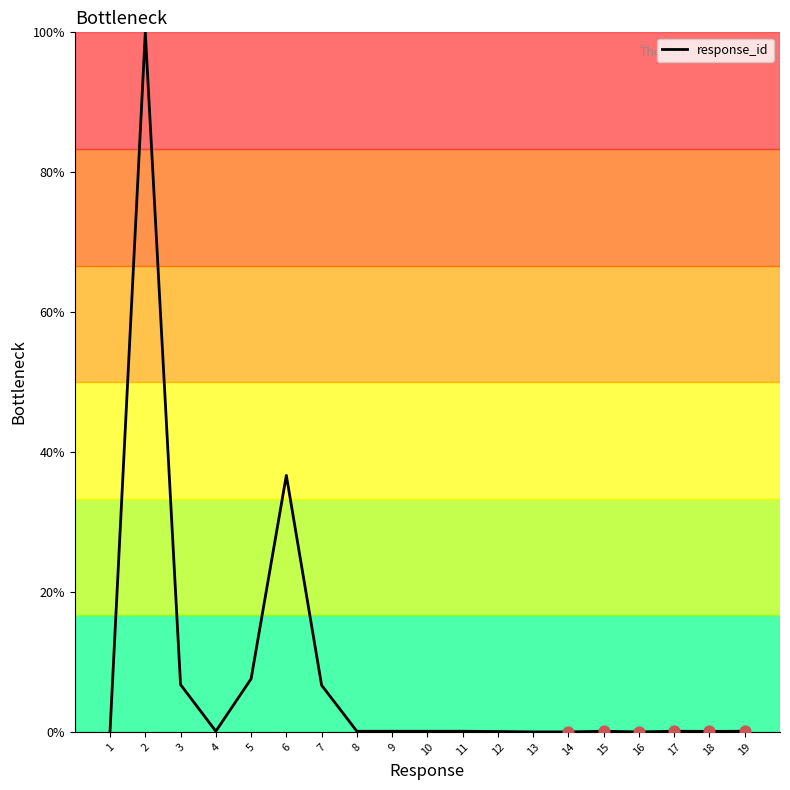

At which label is the value closest to 50?

6